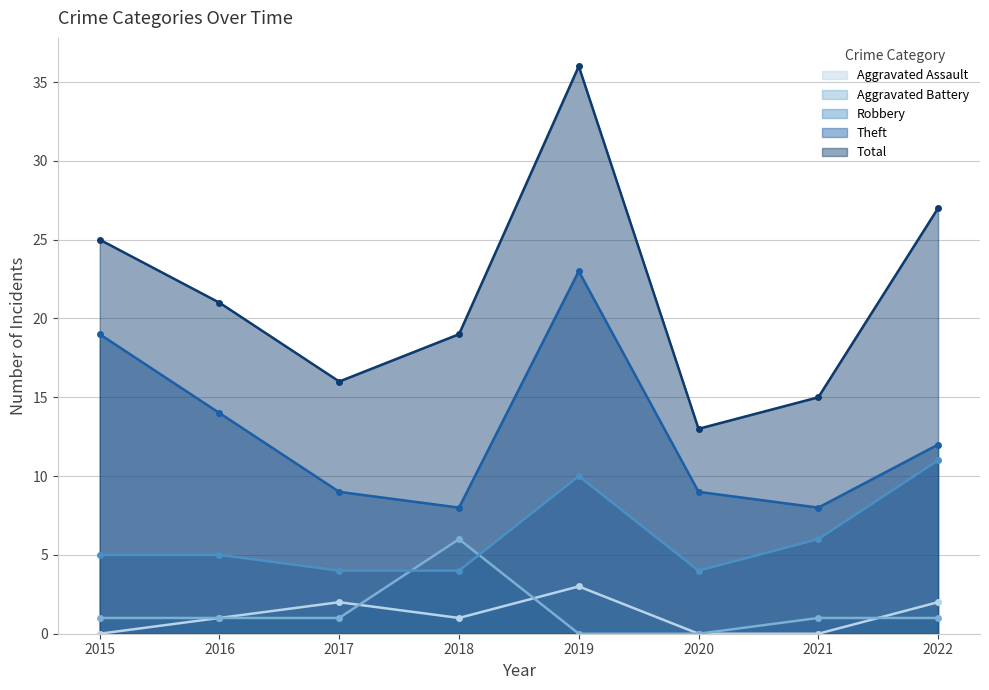

What are all the series names shown in the legend?

Aggravated Assault, Aggravated Battery, Robbery, Theft, Total